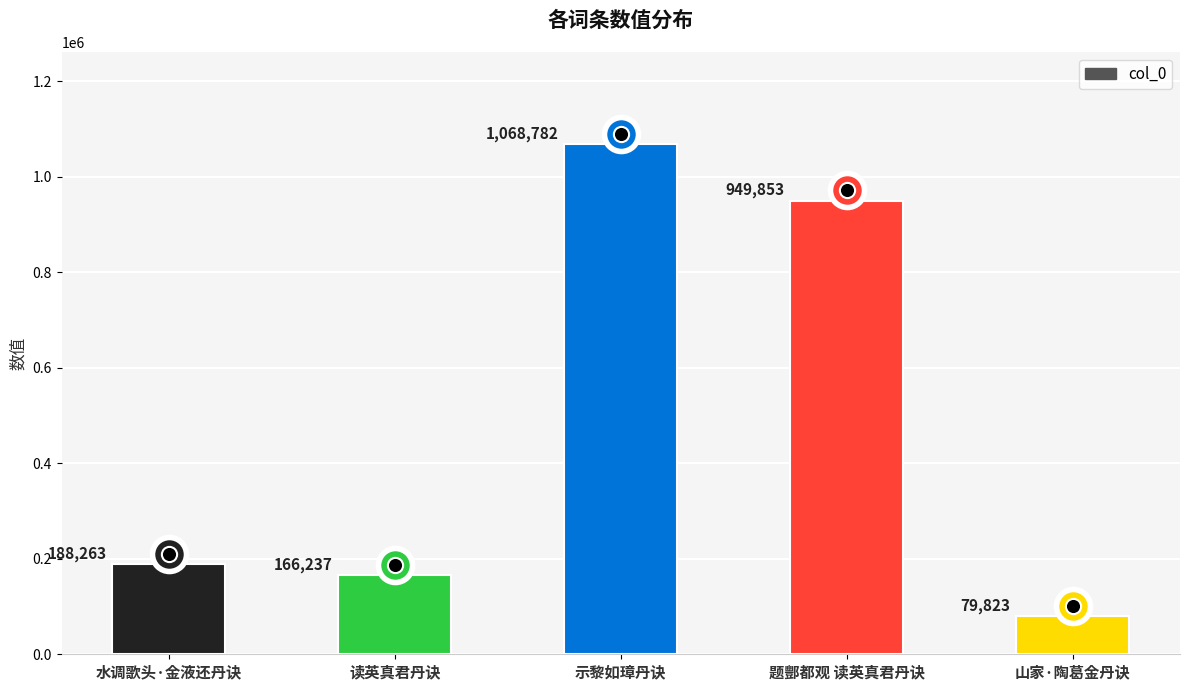

What is the change in value from 示黎如璋丹诀 to 题酆都观 读英真君丹诀?

-118929